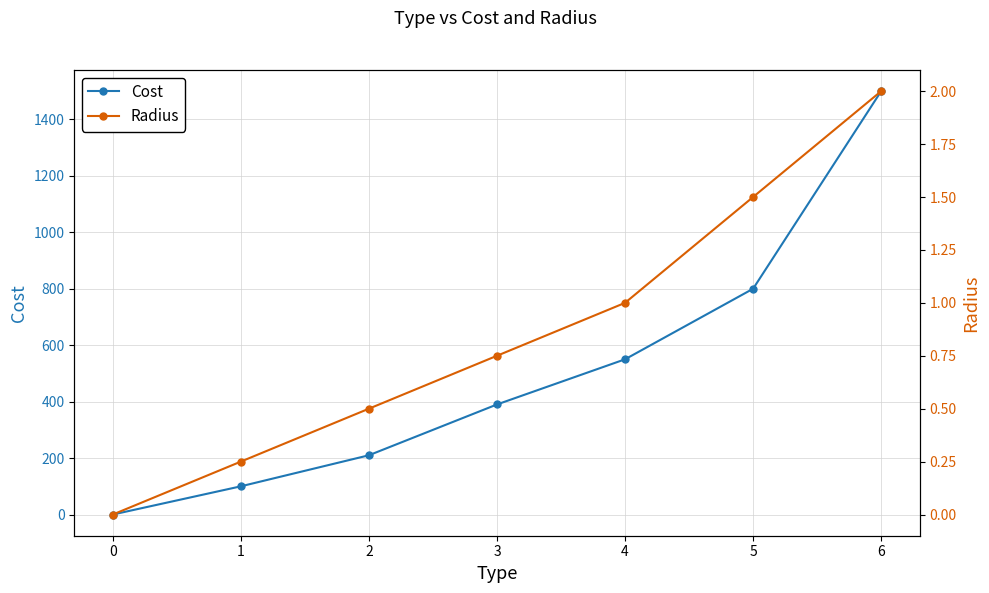

Does the chart have visible grid lines?

Yes